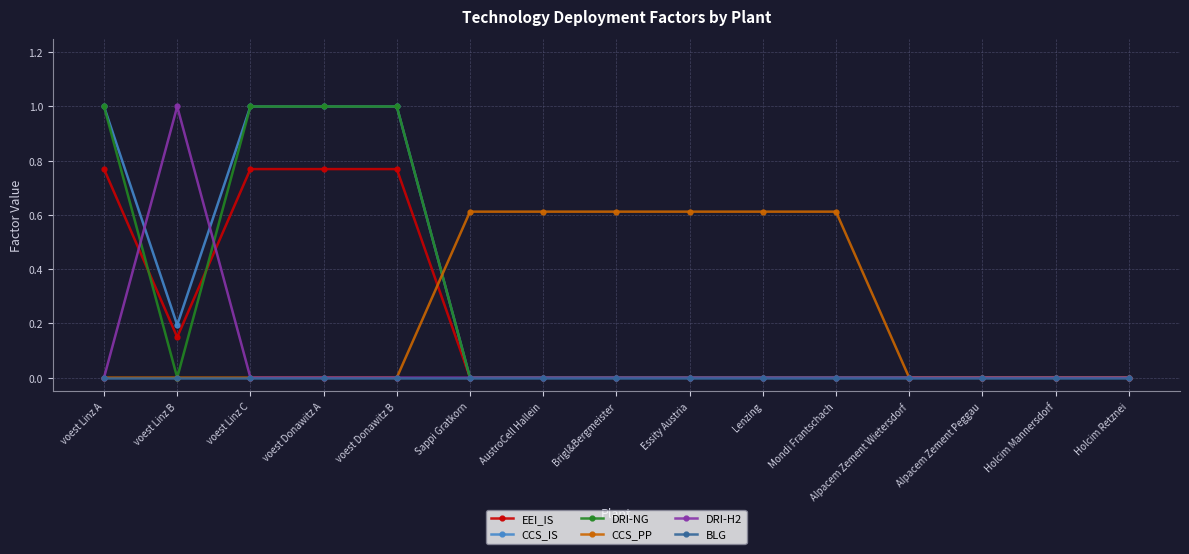

What are all the series names shown in the legend?

EEI_IS, CCS_IS, DRI-NG, CCS_PP, DRI-H2, BLG